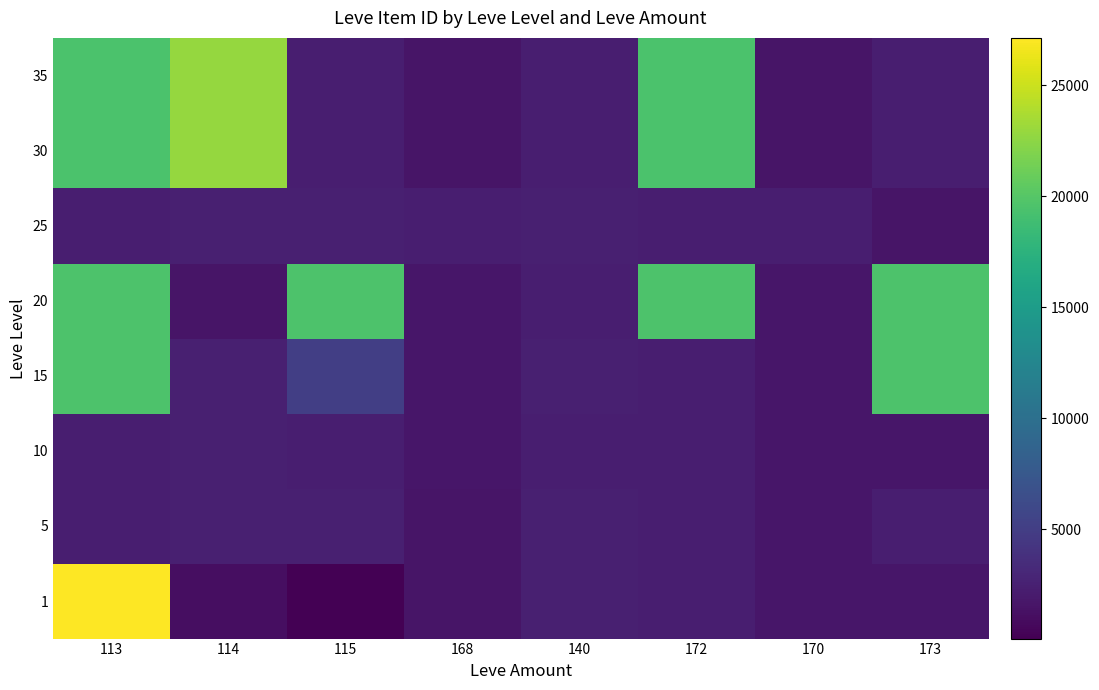

Reading left to right, extract all data points from this chart.

1: 113=27128	114=1092	115=78	168=1648	140=2507	172=2342	170=1684	173=1750
5: 113=2392	114=2417	115=2481	168=1648	140=2507	172=2342	170=1684	173=2392
10: 113=2393	114=2419	115=2342	168=1684	140=2342	172=2393	170=1684	173=1753
15: 113=19542	114=2420	115=5092	168=1686	140=2420	172=2370	170=1686	173=19535
20: 113=19538	114=1609	115=19535	168=1694	140=2318	172=19546	170=1694	173=19535
25: 113=2397	114=2421	115=2485	168=2350	140=2485	172=2397	170=2350	173=1625
30: 113=19514	114=22899	115=2321	168=1633	140=2321	172=19514	170=1633	173=2321
35: 113=19514	114=22899	115=2321	168=1633	140=2321	172=19514	170=1633	173=2321